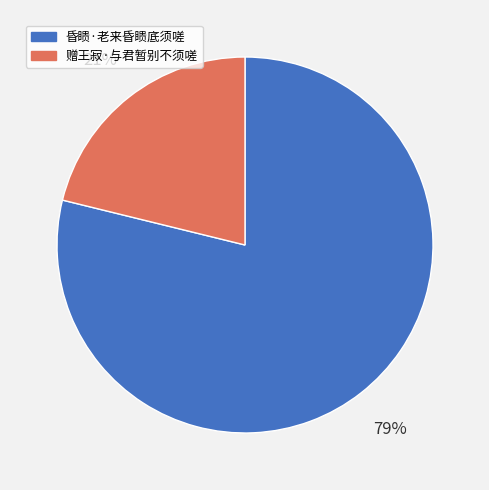

Is the sum of 赠王寂·与君暂别不须嗟 and 昏瞆·老来昏瞆底须嗟 greater than half?

Yes